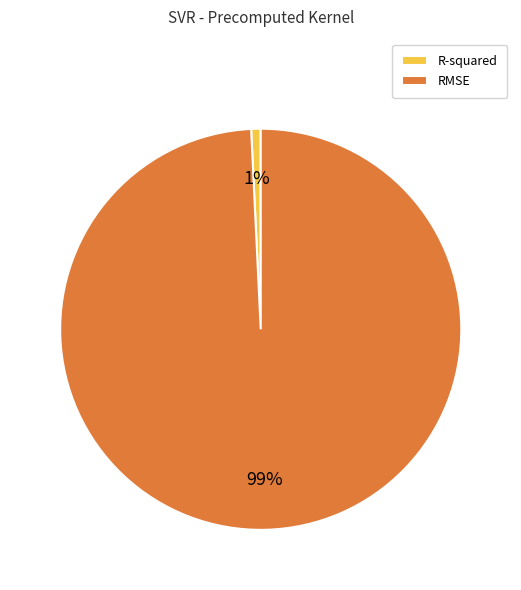

To the nearest percent, what is the difference between the largest and smallest slice percentages?

98%